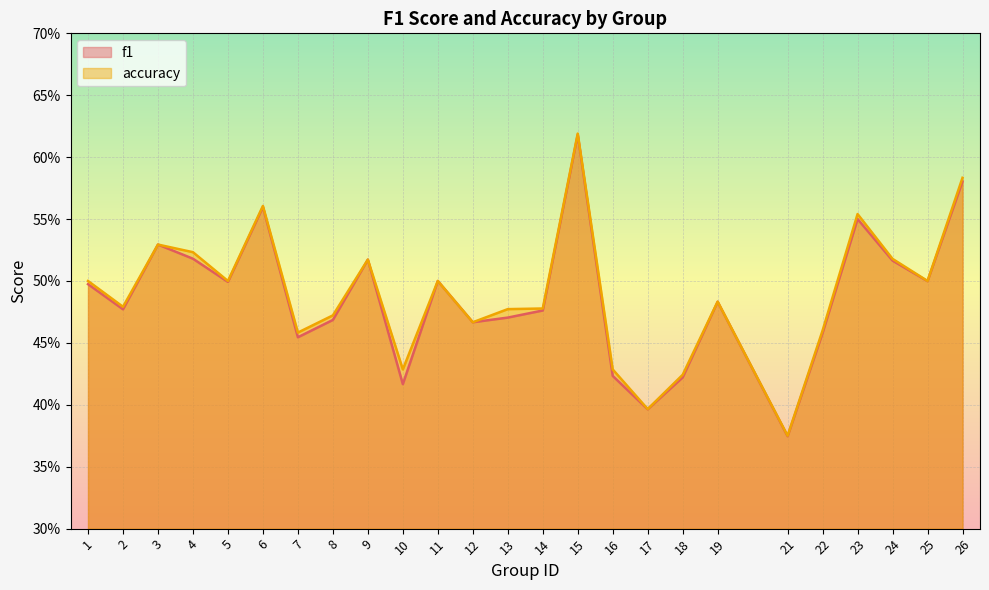

True or false: accuracy has more than 1 interior local peaks.

True